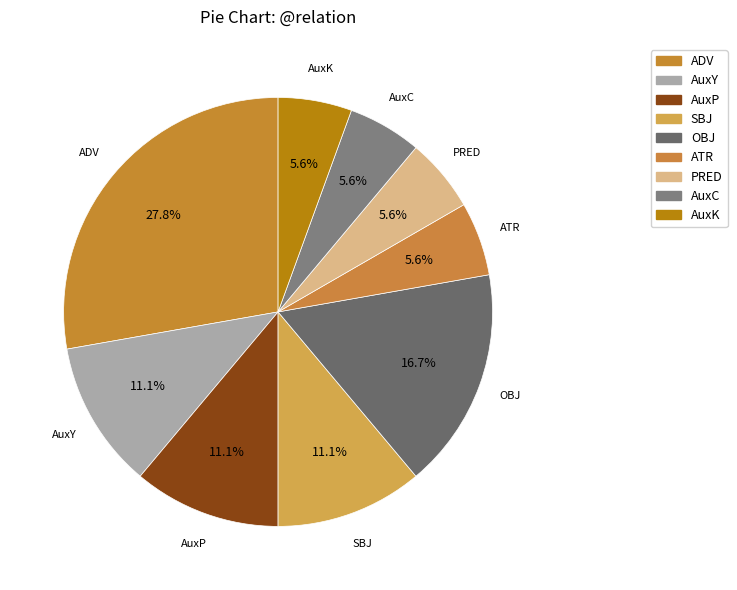

Does any single category account for the majority?

No